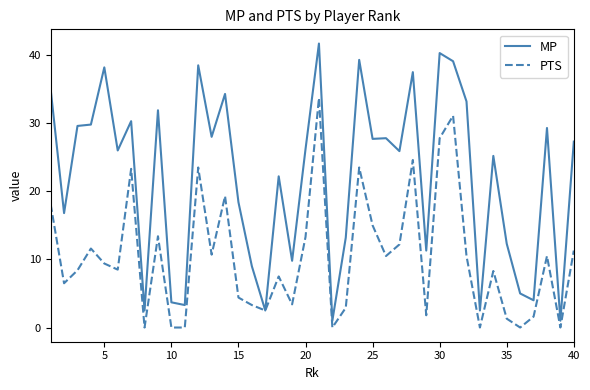

Which series has the largest total across all categories?

MP